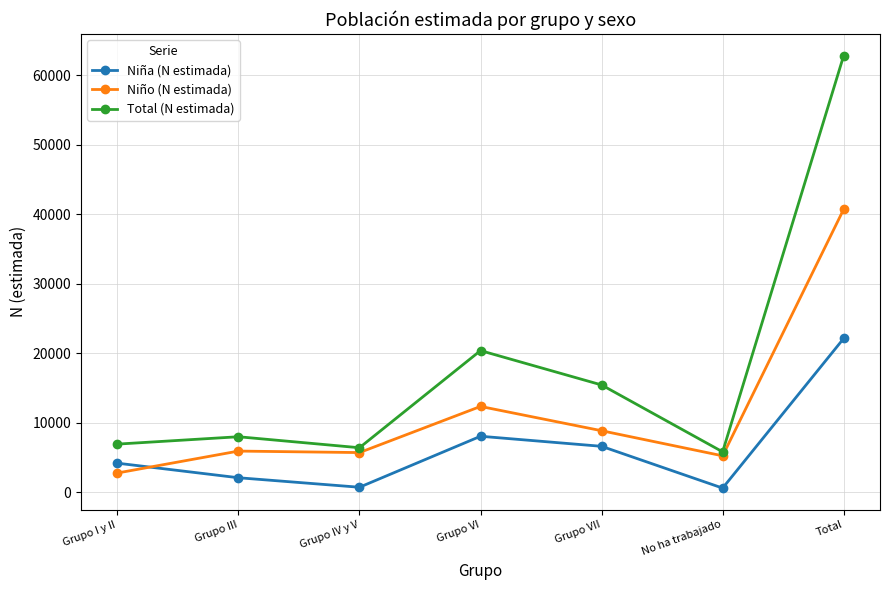

At which label is Total (N estimada) closest to 34320?

Grupo VI